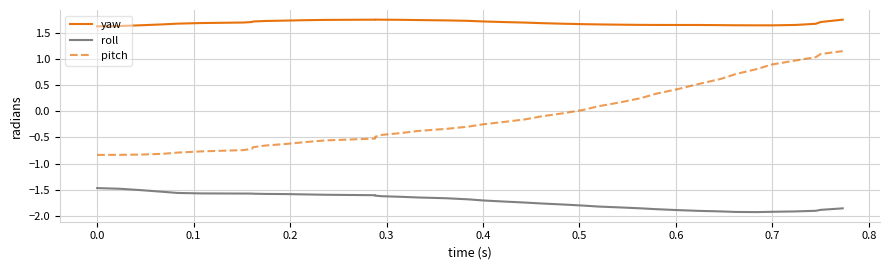

True or false: pitch has more than 2 points higher than both neighbors.

False